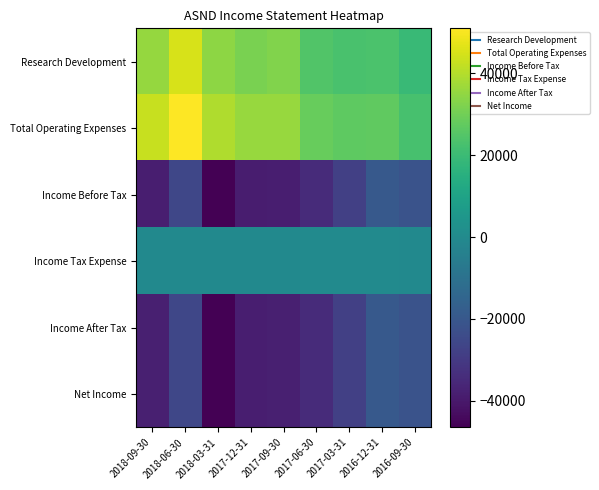

What is the total value across all series at 2017-12-31?

-47900